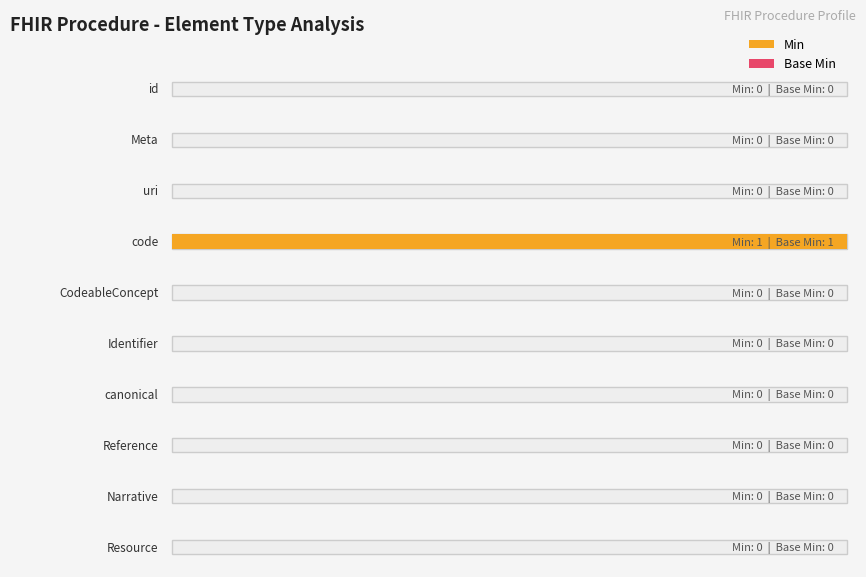

Where is Min nearest to the value 0?

Procedure.id